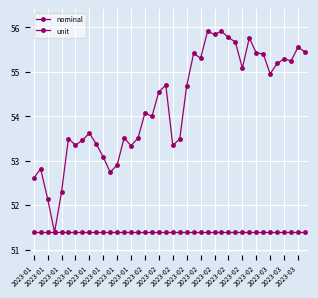

At which label is unit closest to 51?

2023-01